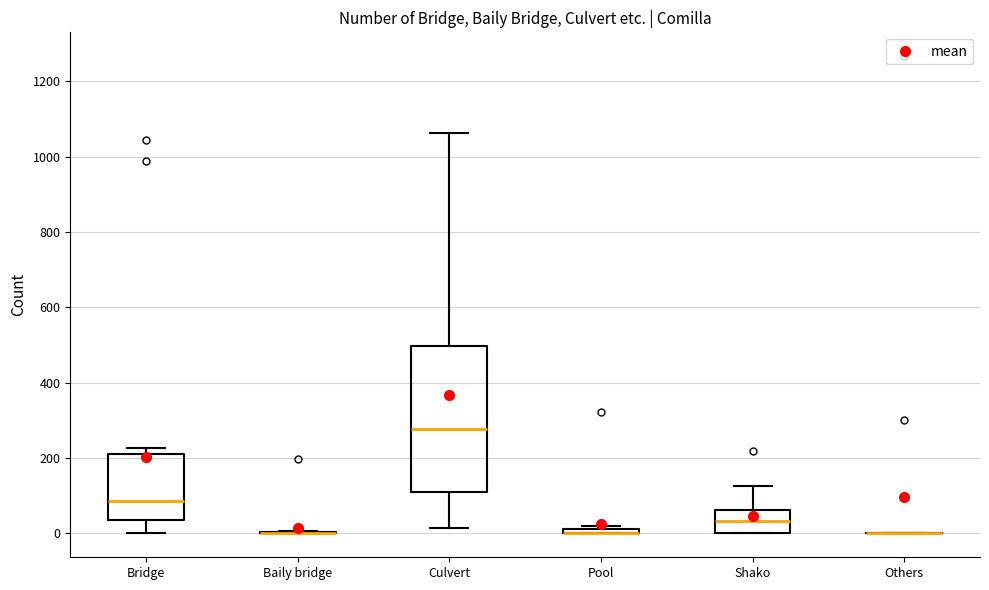

Comparing the boxes themselves (not the whiskers), which one is the tallest?

Culvert